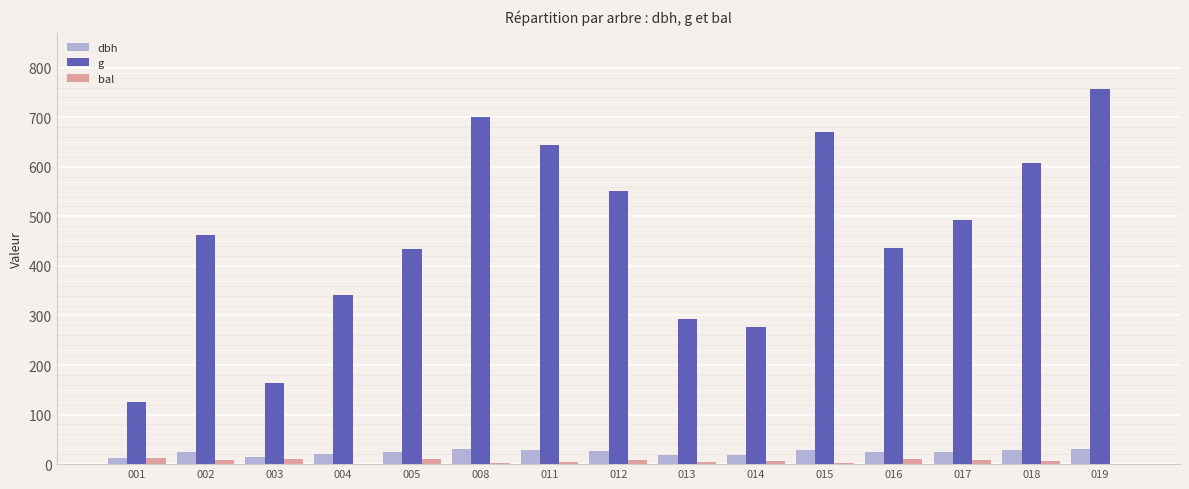

What is the maximum value shown in the chart?

757.2